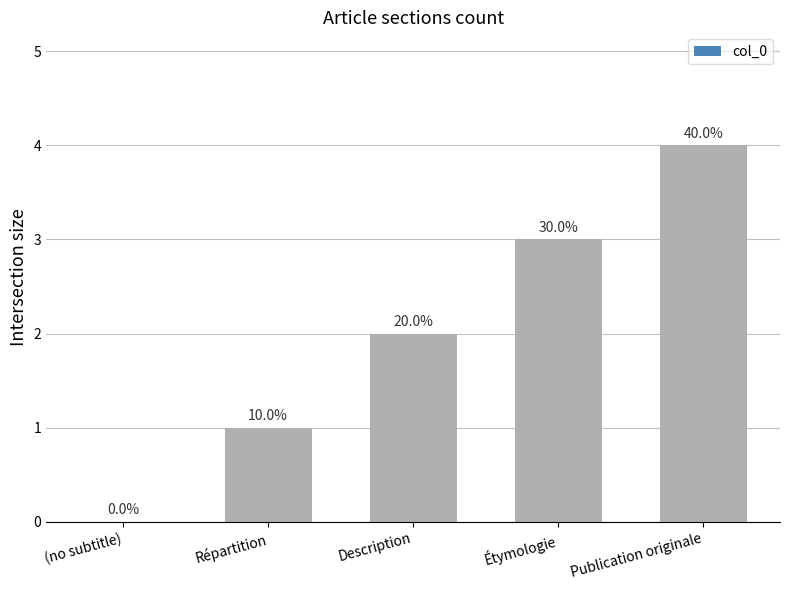

What is the change in value from Étymologie to Publication originale?

+1